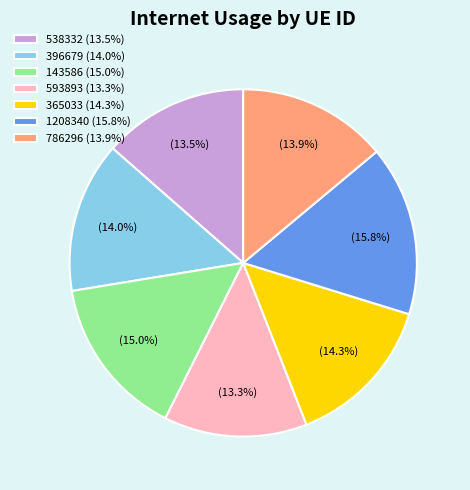

Is it true that 538332 is 20% of the pie?

False